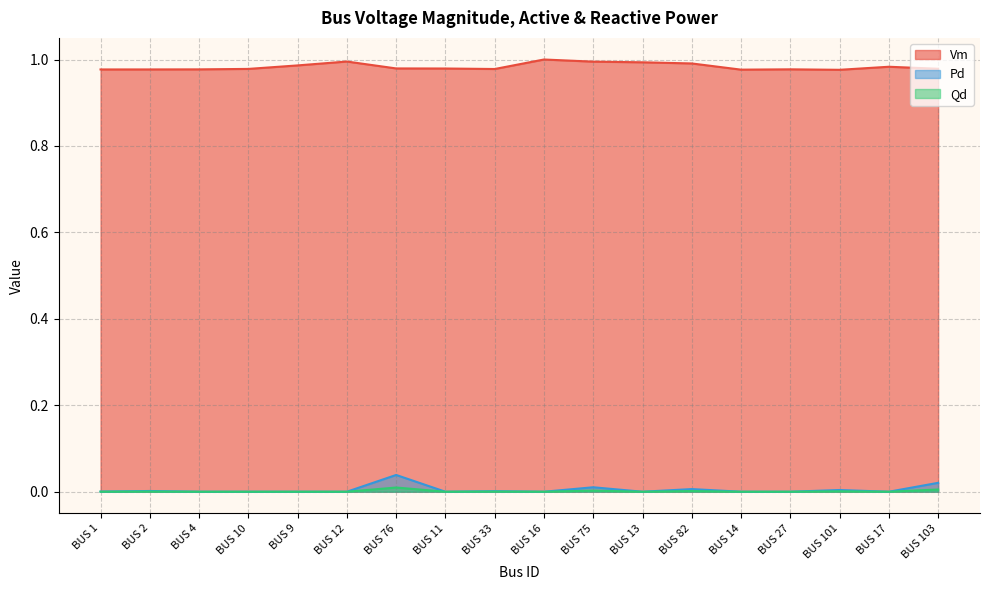

How many values in the Pd series exceed 0?

8